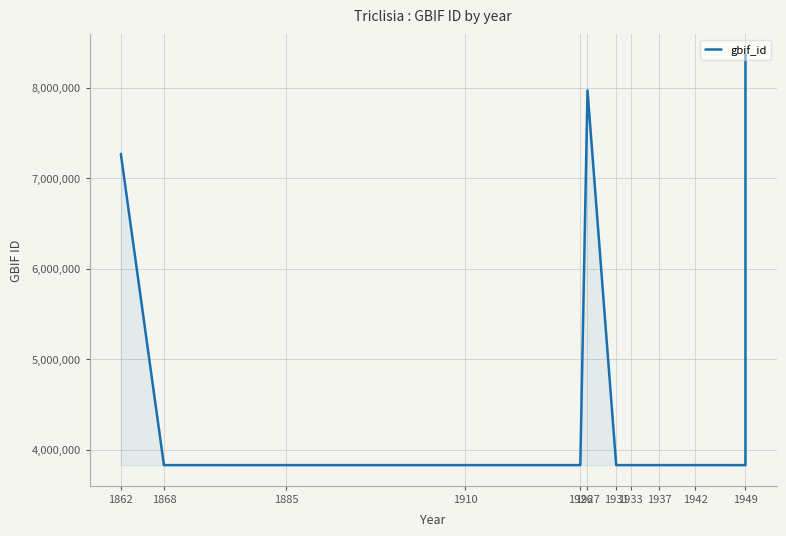

Where is the data nearest to the value 6097009?

1862